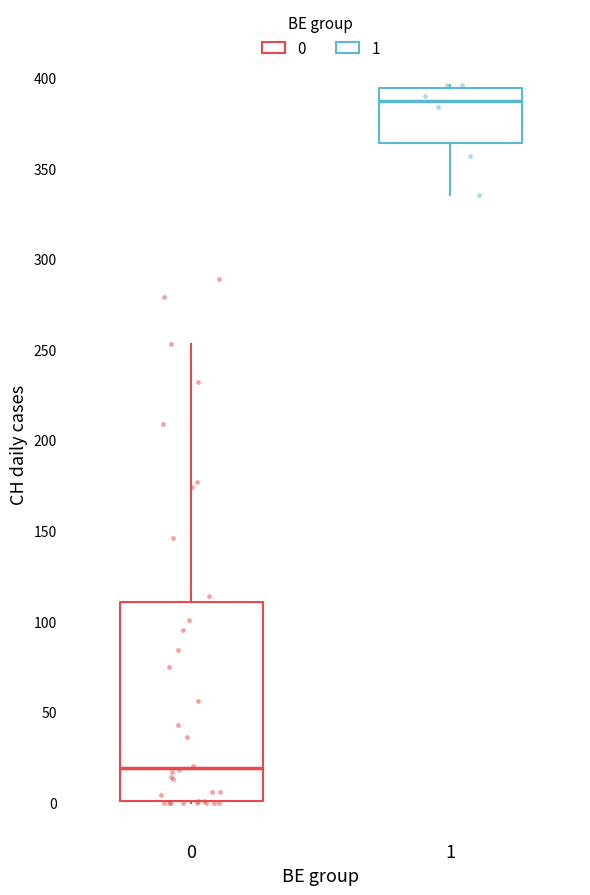

Reading left to right, transcribe this box plot: for each box, give where its median line is, the range the box spans, and where its two whiskers end, as read against the y-axis. The values are not printed on the chart, so give them approximately, as read against the axis.

0: median 20, box 0 to 110, whiskers 0 to 255
1: median 385, box 365 to 395, whiskers 335 to 395